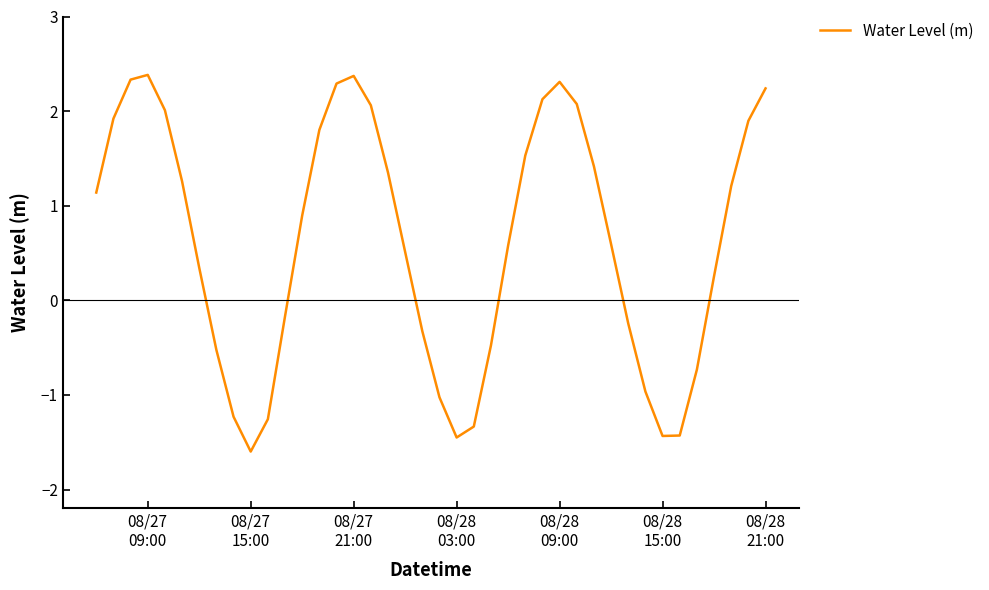

What is the difference between the maximum and minimum values?

4.0